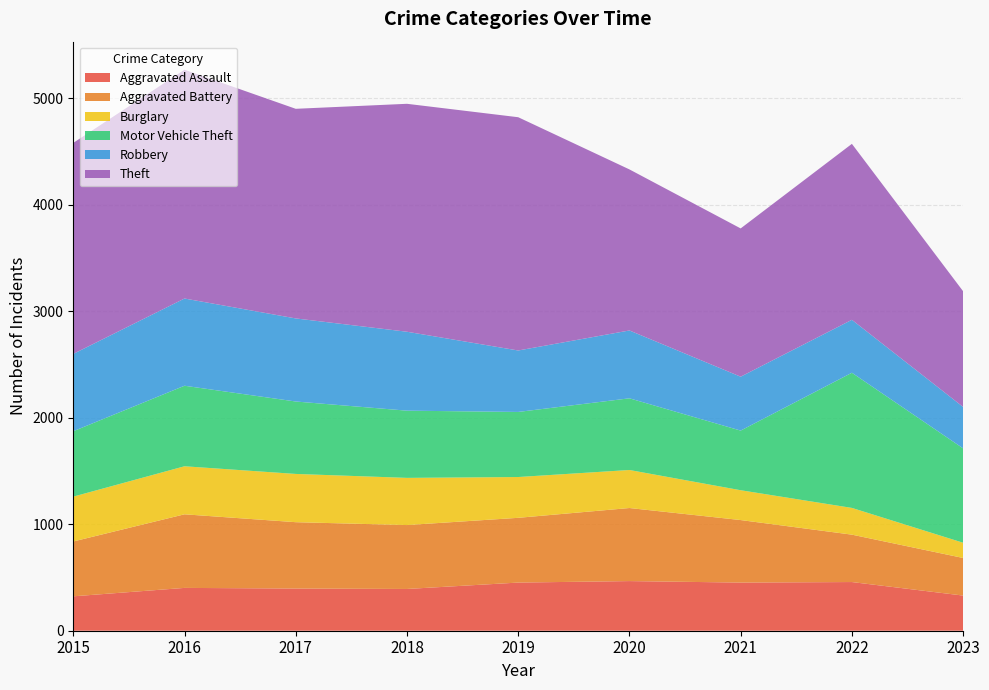

Reading left to right, what are all the values shown in this chart?

Aggravated Assault: 2015=323	2016=402	2017=396	2018=392	2019=452	2020=466	2021=452	2022=457	2023=330
Aggravated Battery: 2015=515	2016=691	2017=623	2018=600	2019=608	2020=686	2021=587	2022=445	2023=353
Burglary: 2015=421	2016=451	2017=453	2018=443	2019=383	2020=357	2021=280	2022=251	2023=143
Motor Vehicle Theft: 2015=614	2016=756	2017=680	2018=631	2019=611	2020=673	2021=560	2022=1269	2023=886
Robbery: 2015=726	2016=819	2017=780	2018=741	2019=577	2020=637	2021=506	2022=497	2023=389
Theft: 2015=1981	2016=2148	2017=1968	2018=2140	2019=2190	2020=1512	2021=1392	2022=1652	2023=1086